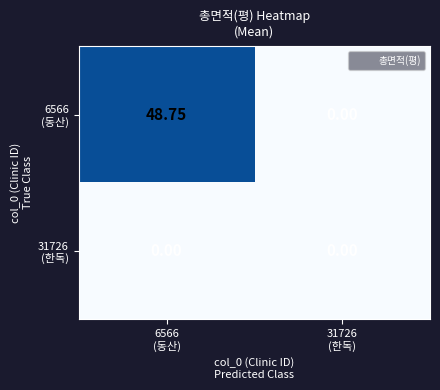

How many distinct data groups are displayed?

2